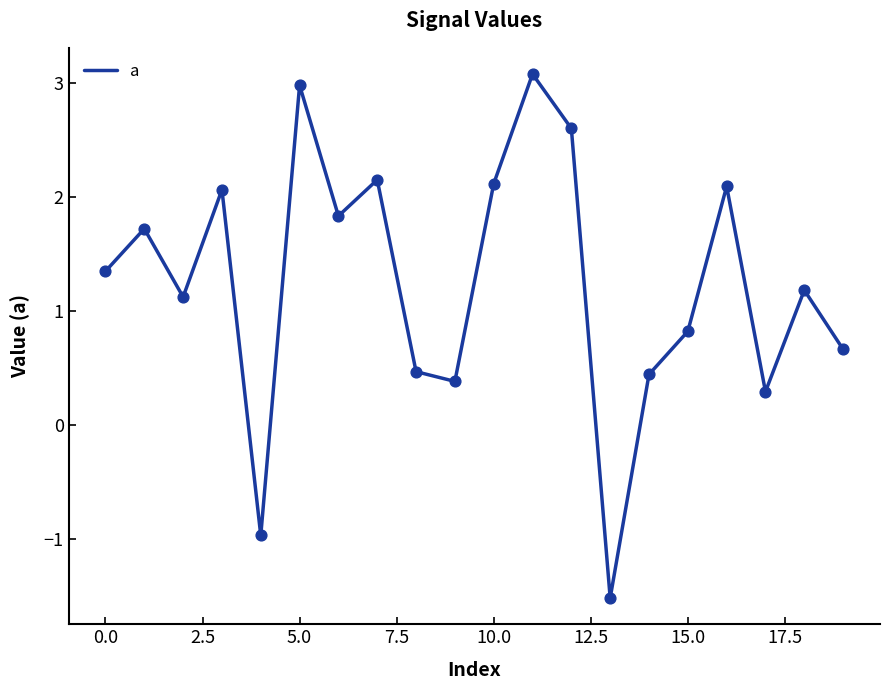

What is the maximum value shown in the chart?

3.1